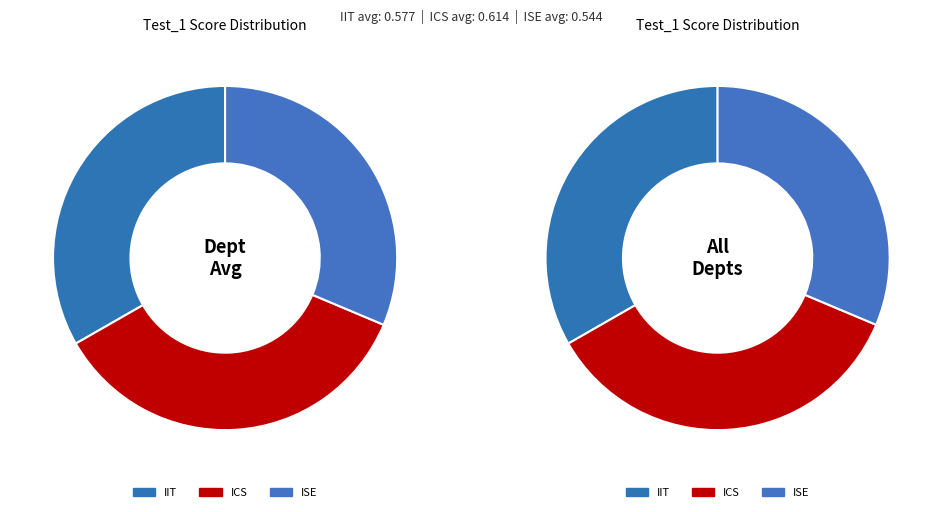

Between IIT and ISE, which is larger?

IIT